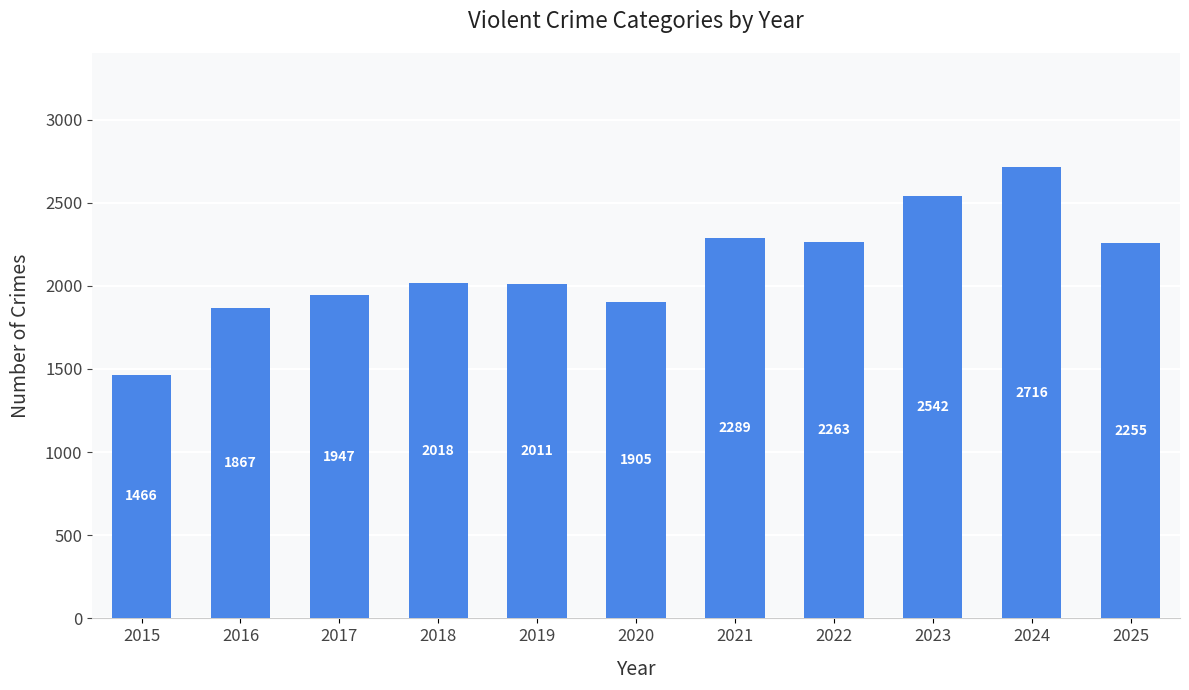

The chart shows a value of 925 at 2022. True or false?

False